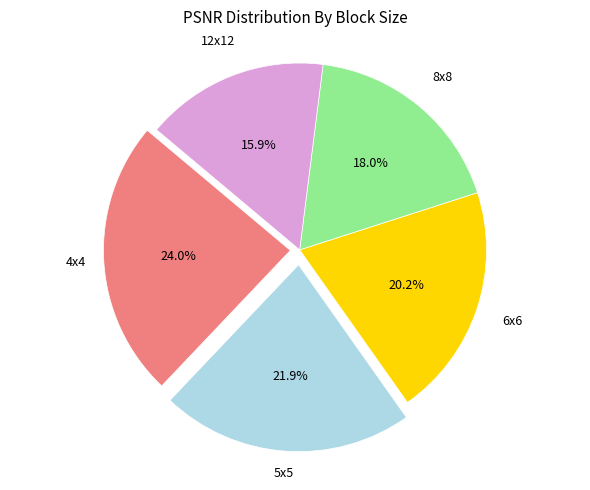

To the nearest percent, what is the average slice percentage?

20%